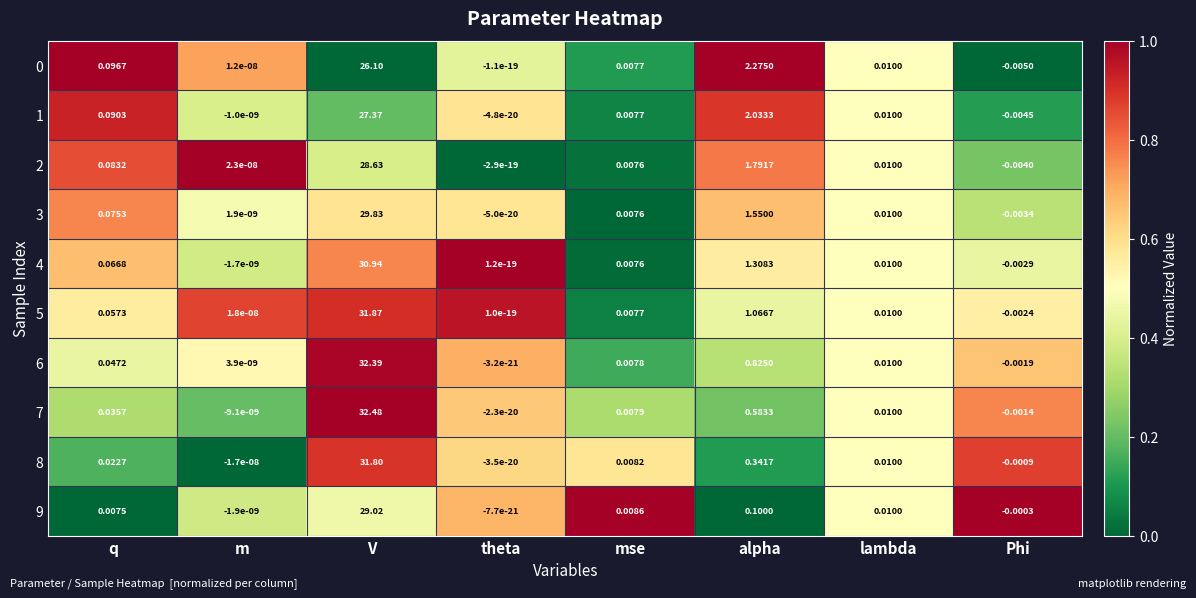

Is the value of 2 at mse greater than the value of 3 at m?

Yes